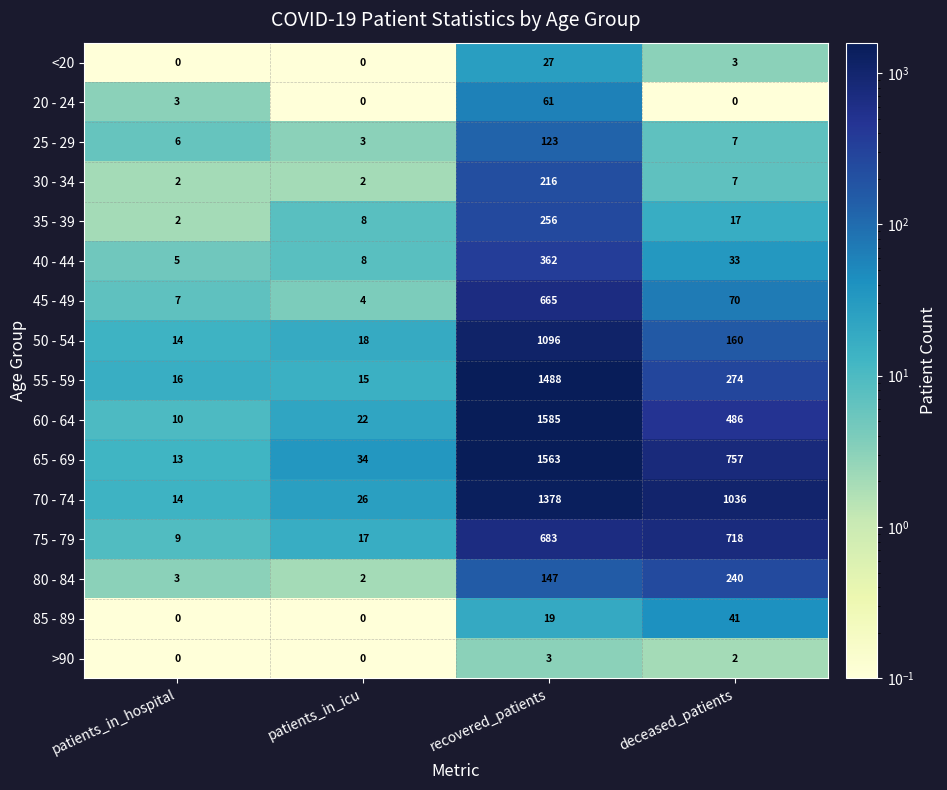

What is the greatest value displayed?

1585